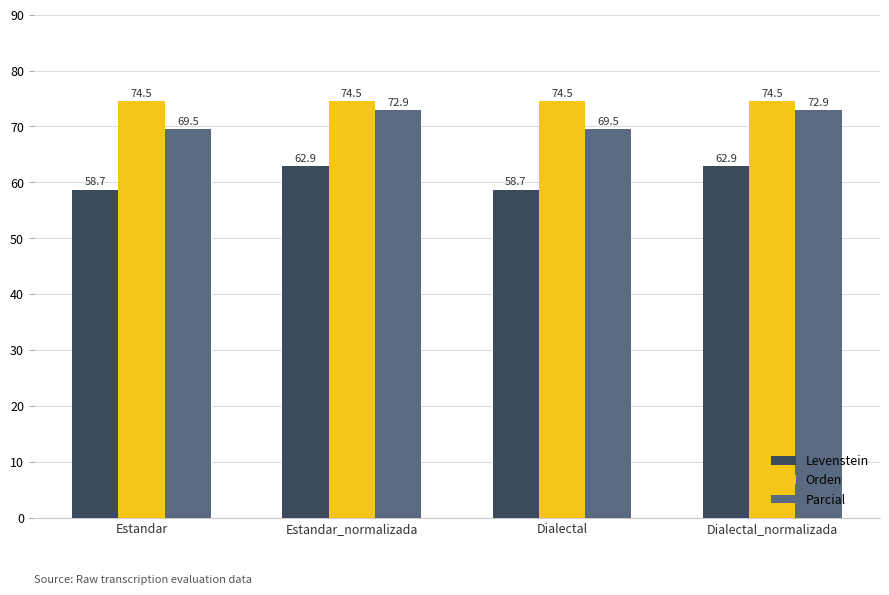

Are the bars horizontal?

No